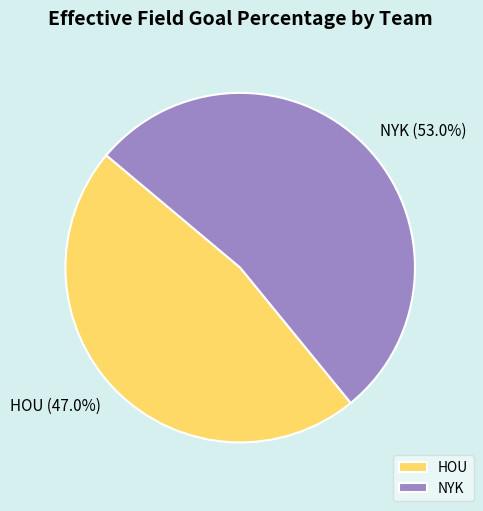

To the nearest percent, what is the combined percentage of NYK and HOU?

100%